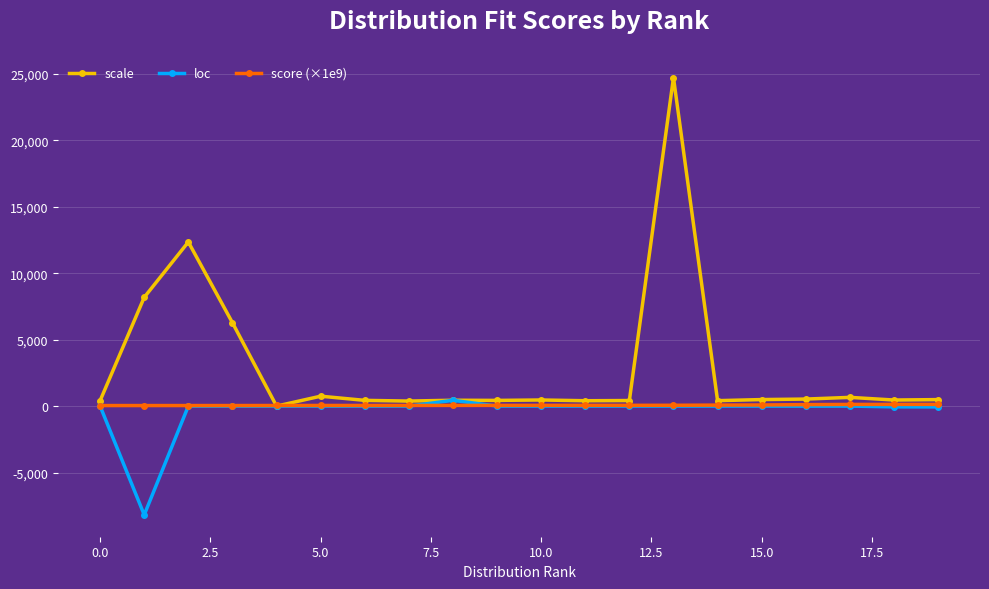

True or false: loc has more than 2 points higher than both neighbors.

True